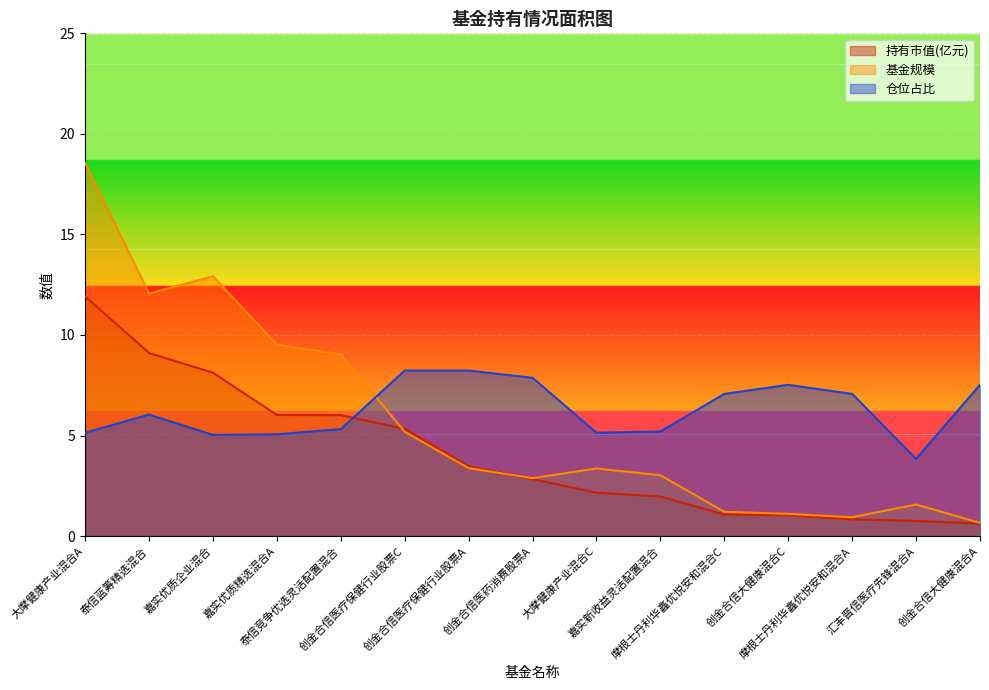

Reading right to left, list all the values displayed in this chart.

持有市值(亿元): 0.6	0.8	0.8	1.0	1.1	2.0	2.2	2.8	3.5	5.3	6.0	6.0	8.1	9.1	11.9
基金规模: 0.7	1.6	0.9	1.1	1.2	3.0	3.4	2.9	3.4	5.2	9.0	9.5	12.9	12.1	18.5
仓位占比: 7.5	3.8	7.1	7.5	7.1	5.2	5.1	7.9	8.2	8.2	5.3	5.1	5.0	6.0	5.1